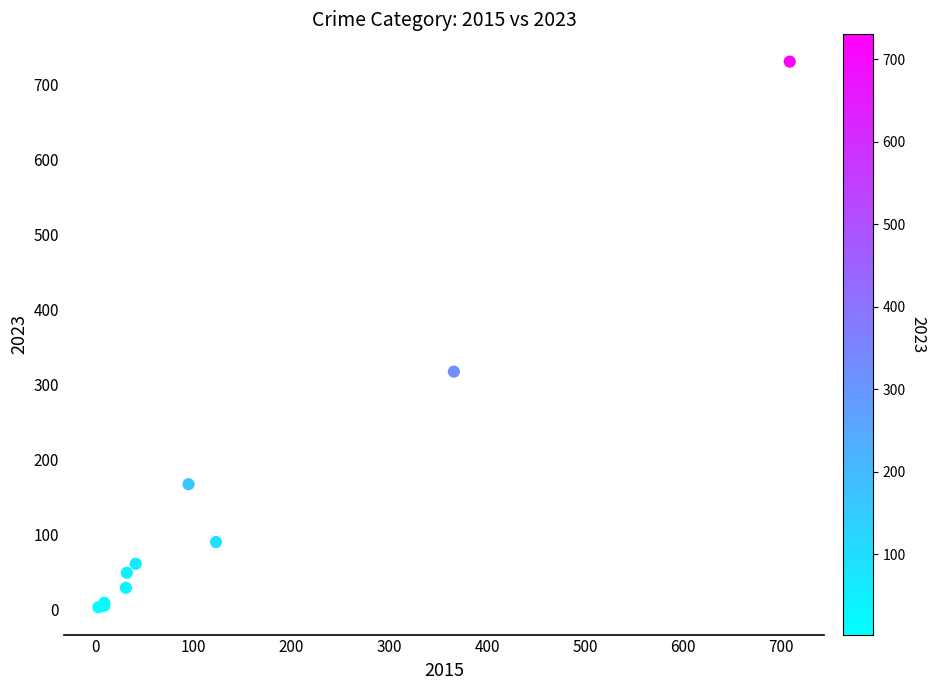

What Y value in the scatter plot is closest to 366?

317